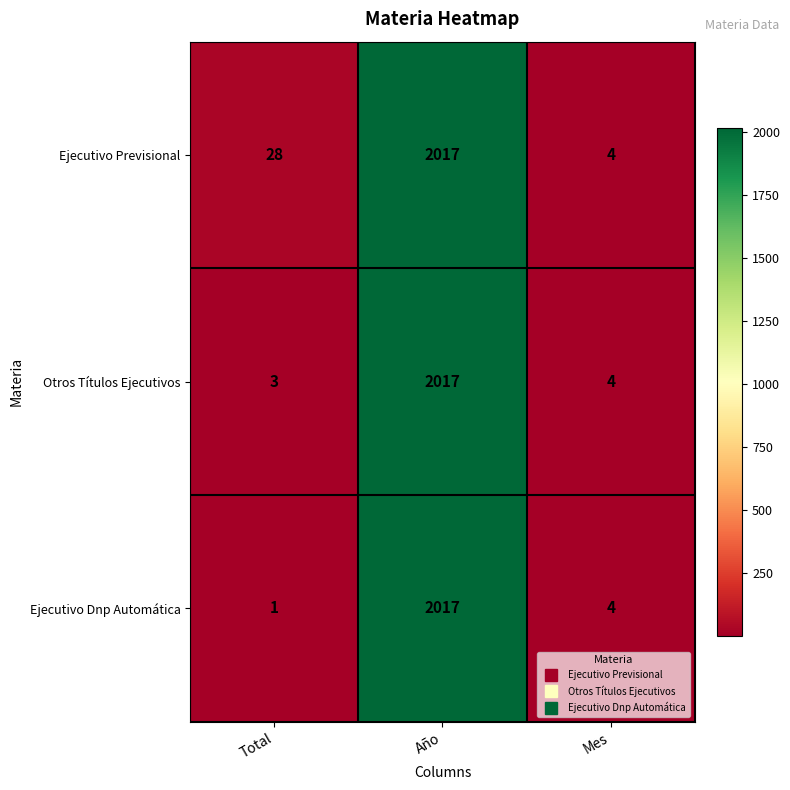

Rank the categories by Ejecutivo Dnp Automática value from highest to lowest.

Año, Mes, Total